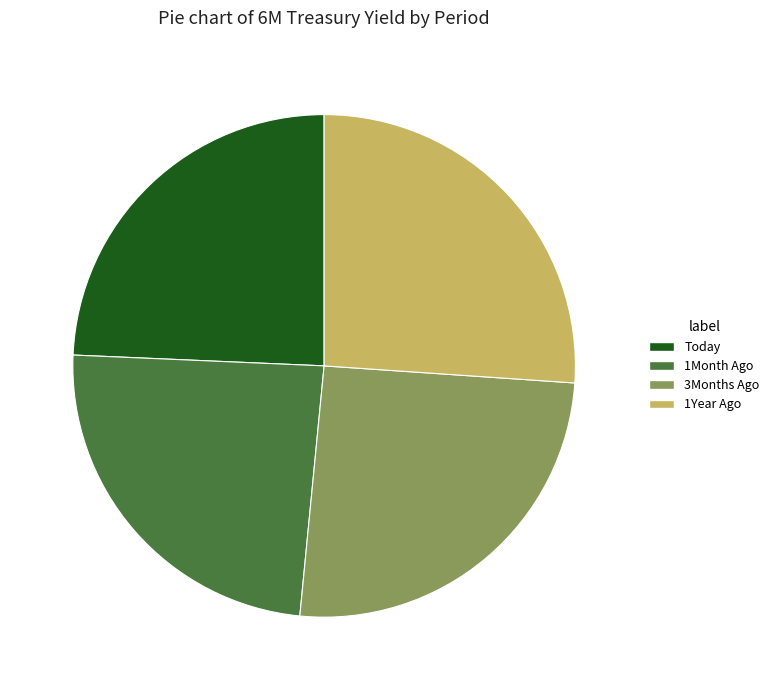

Which slice is the largest?

1Year Ago